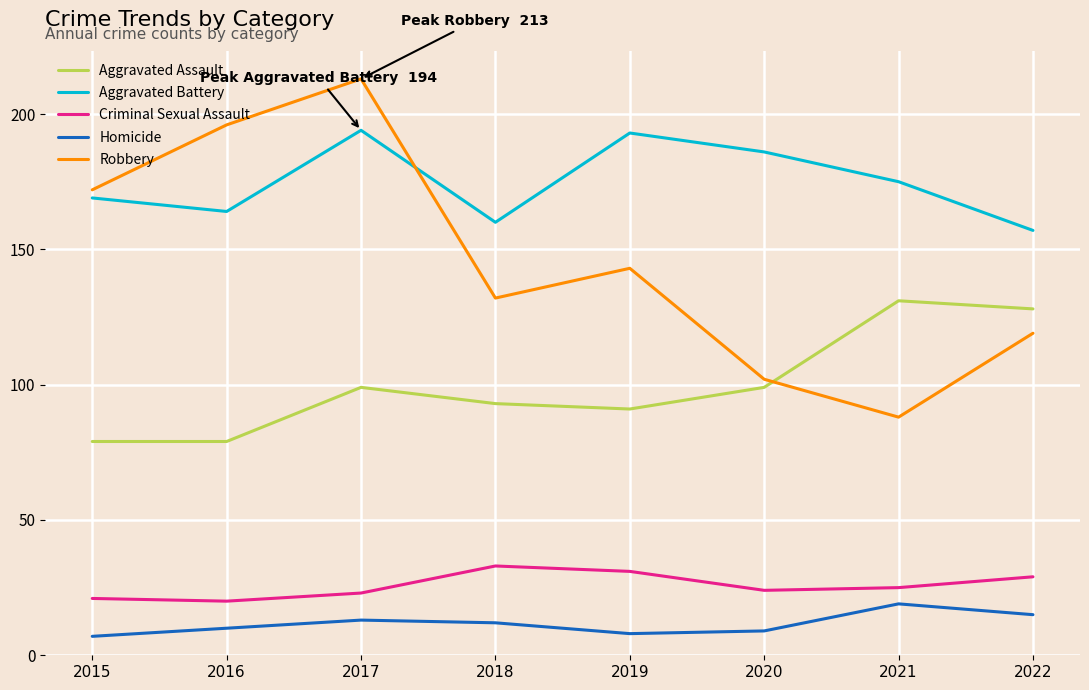

The Criminal Sexual Assault series shows 11 at 2018. True or false?

False